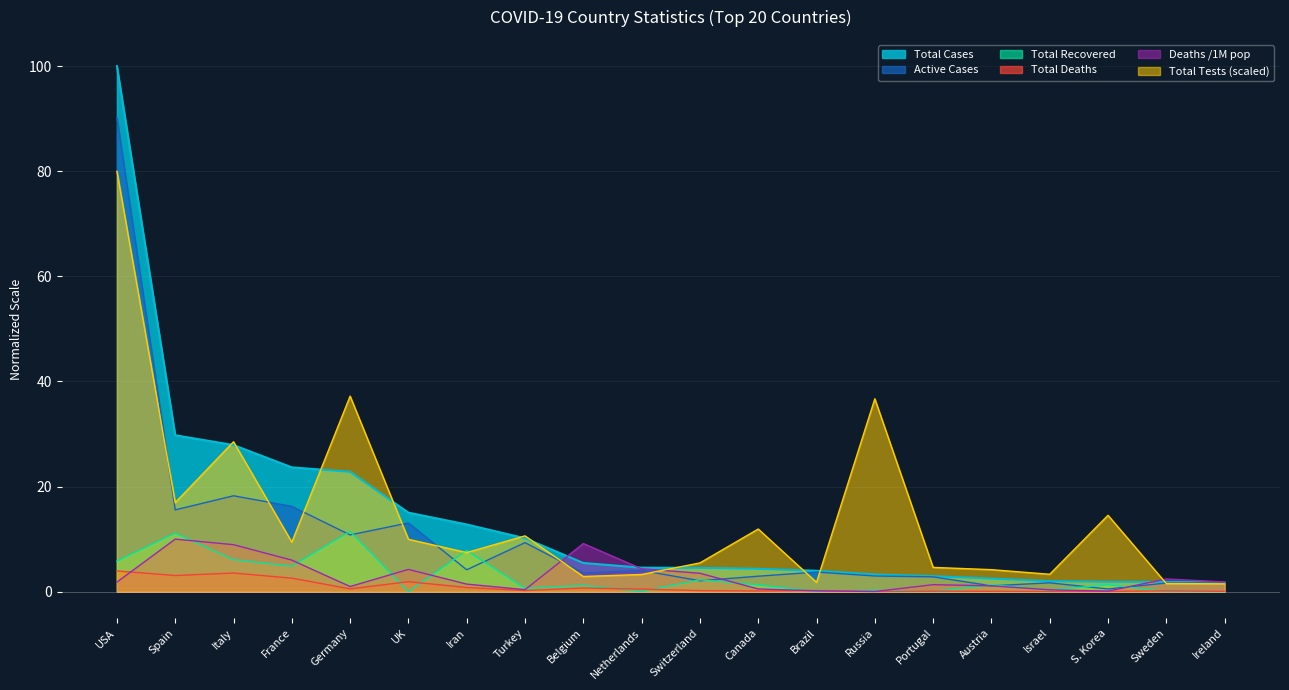

Between Sweden and Russia, which is larger?

Russia